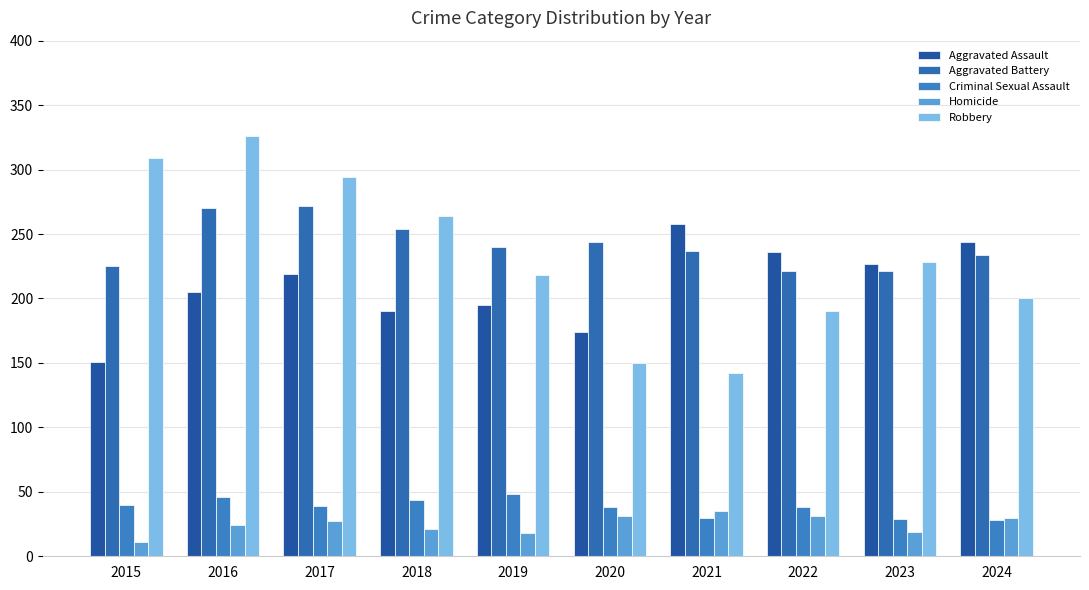

At 2024, list the series in order from largest to smallest.

Aggravated Assault, Aggravated Battery, Robbery, Homicide, Criminal Sexual Assault